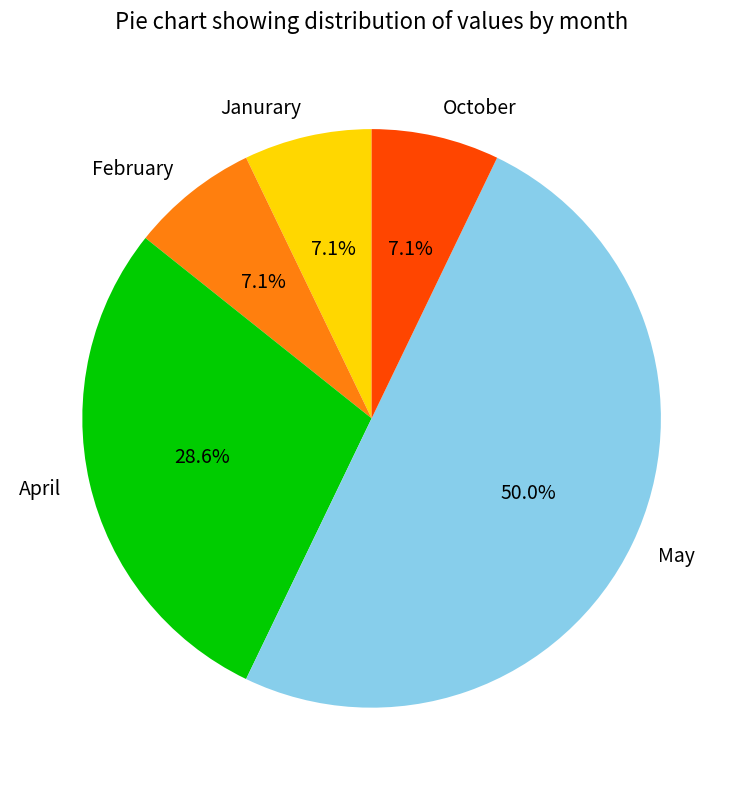

Count the number of slices in the pie.

5